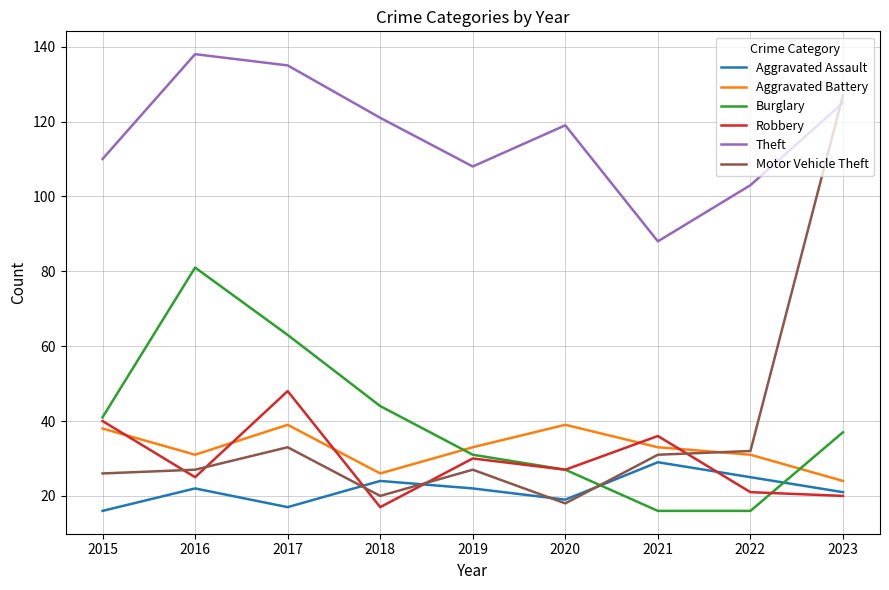

Which series changed the most between 2020 and 2023?

Motor Vehicle Theft